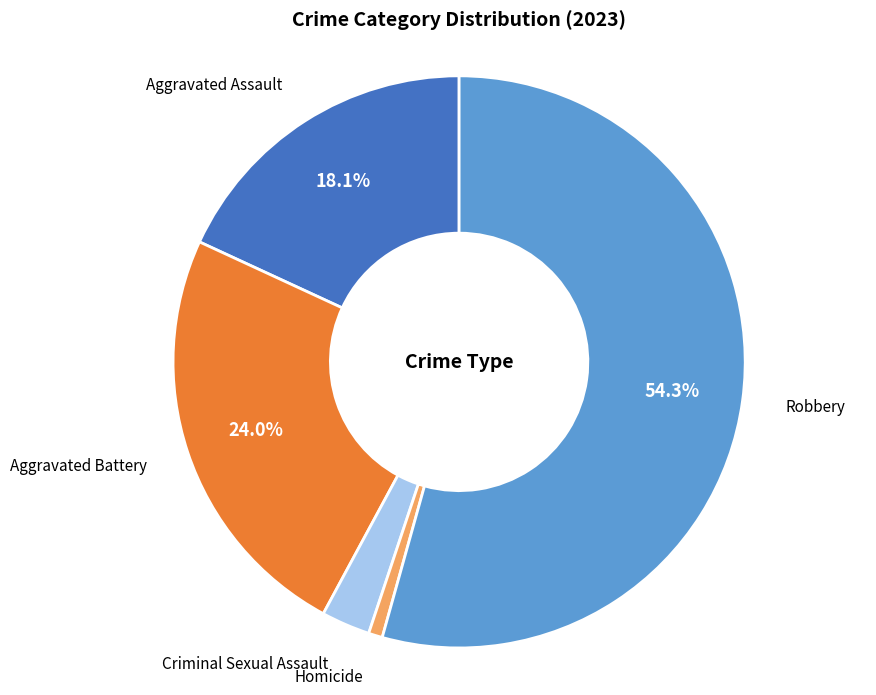

To the nearest percent, what percentage of the pie is Homicide?

1%